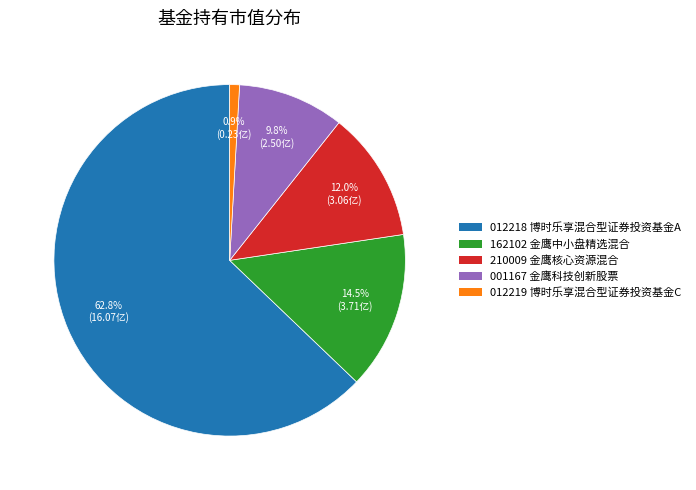

Rank the categories by value from lowest to highest.

012219 博时乐享混合型证券投资基金C, 001167 金鹰科技创新股票, 210009 金鹰核心资源混合, 162102 金鹰中小盘精选混合, 012218 博时乐享混合型证券投资基金A